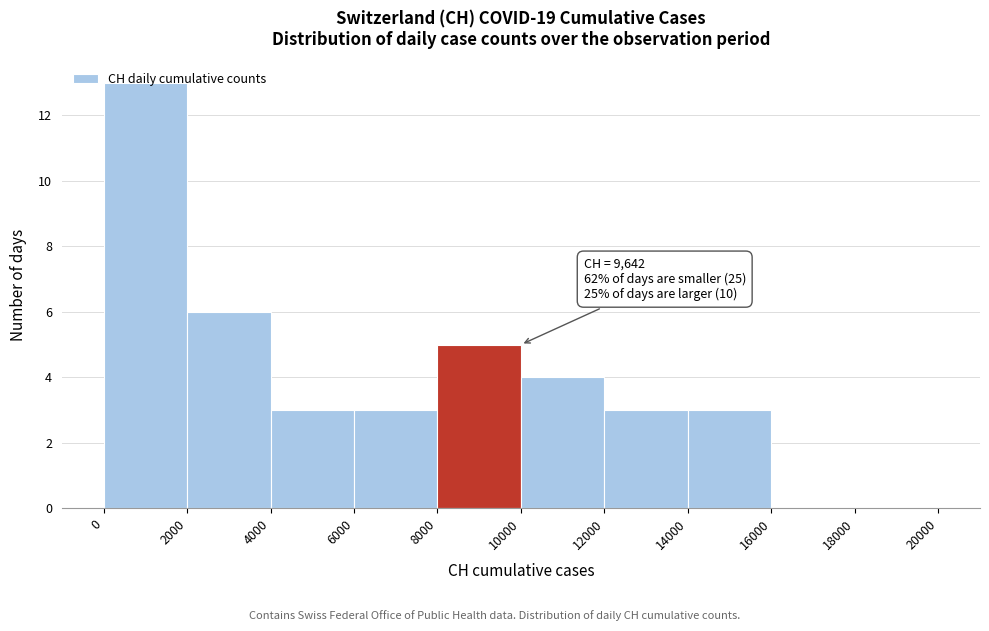

Over which range of the x-axis is the bar tallest?

0 to 2000